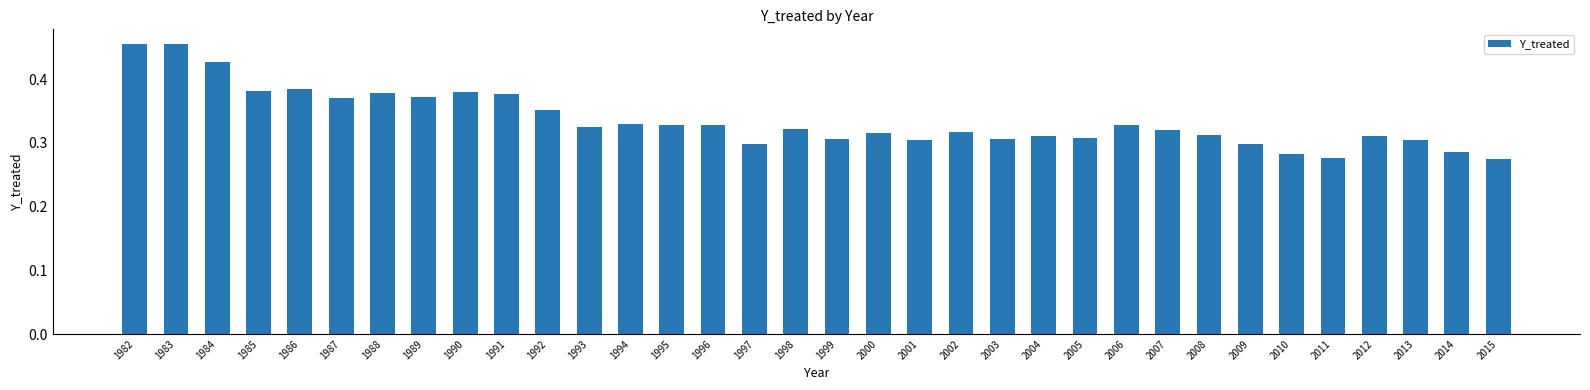

The value at 1985 is 0.2. True or false?

False